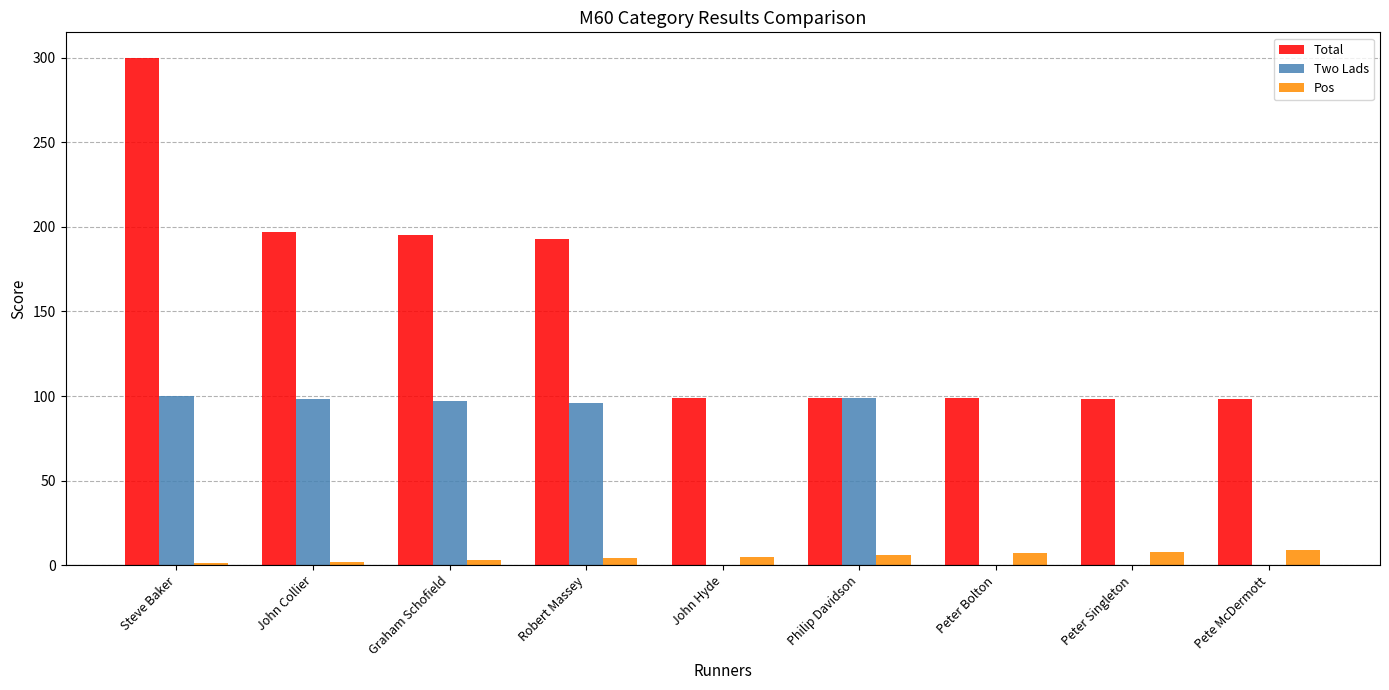

Read the Pos value at Peter Singleton.

8